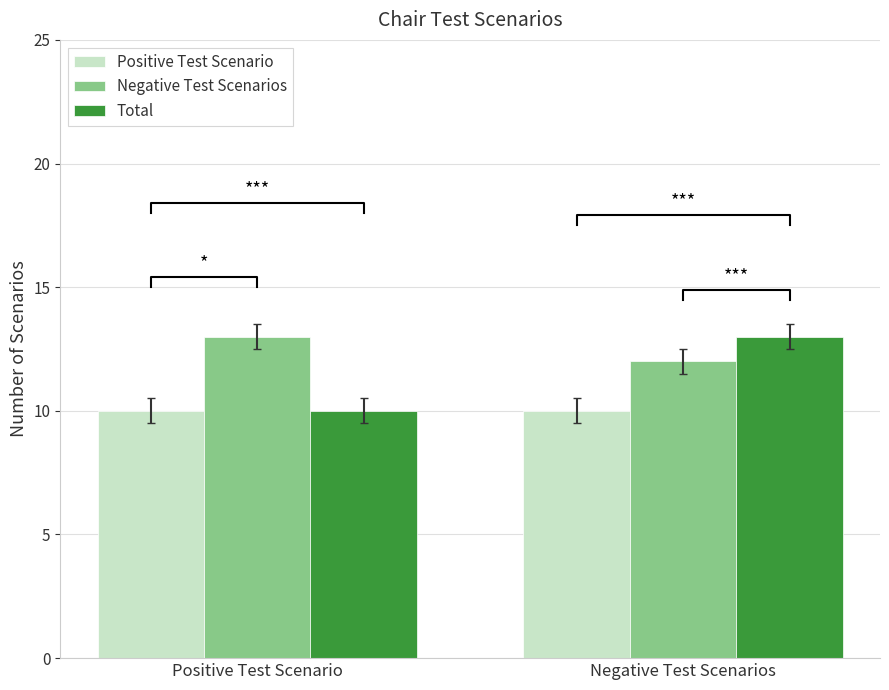

What is the label of the 1st bar from the right?

Negative Test Scenarios